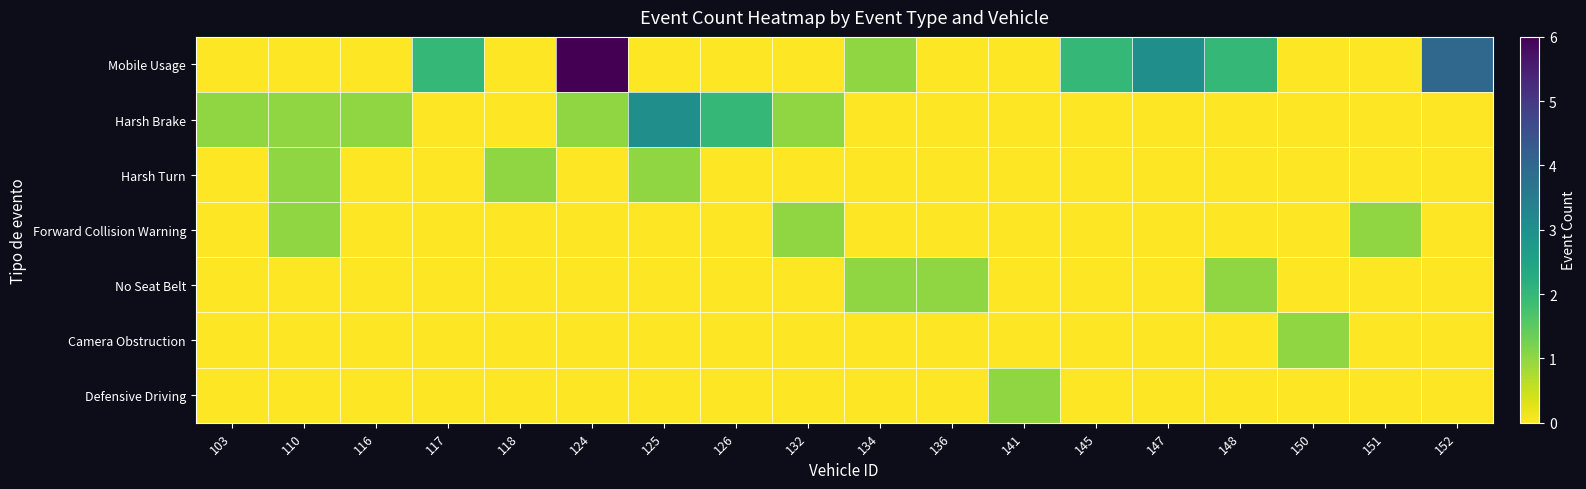

How many data points does each series have?

18